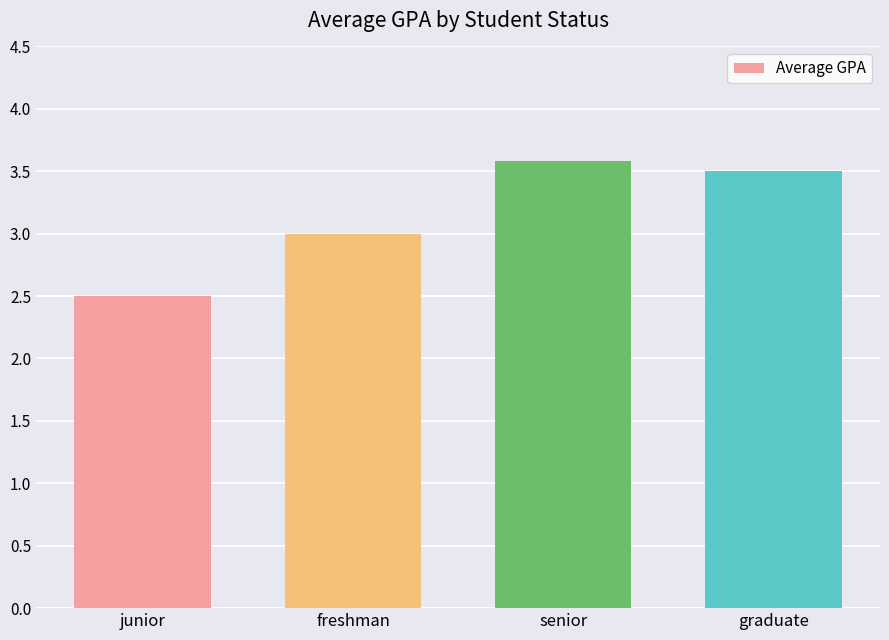

What is the smallest value displayed?

2.5